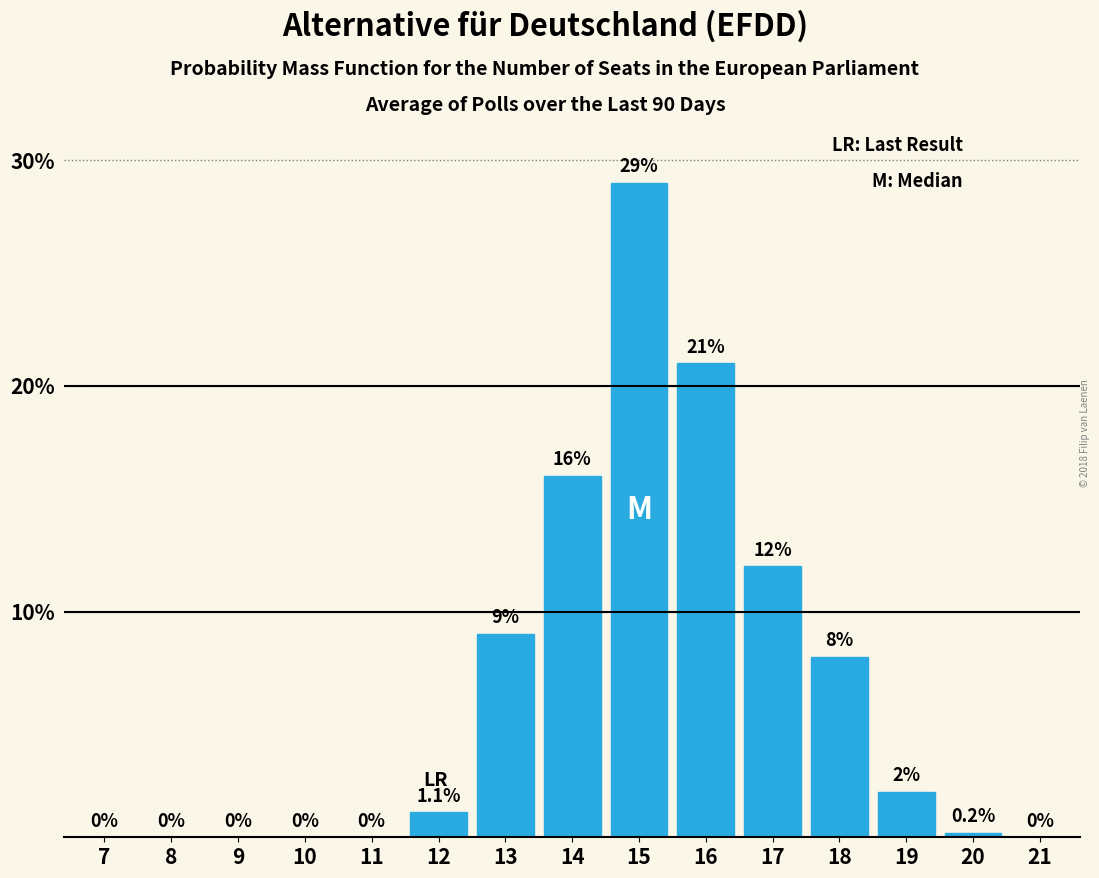

Reading left to right, list all the values displayed in this chart.

7=0.0	8=0.0	9=0.0	10=0.0	11=0.0	12=1.1	13=9.0	14=16.0	15=29.0	16=21.0	17=12.0	18=8.0	19=2.0	20=0.2	21=0.0